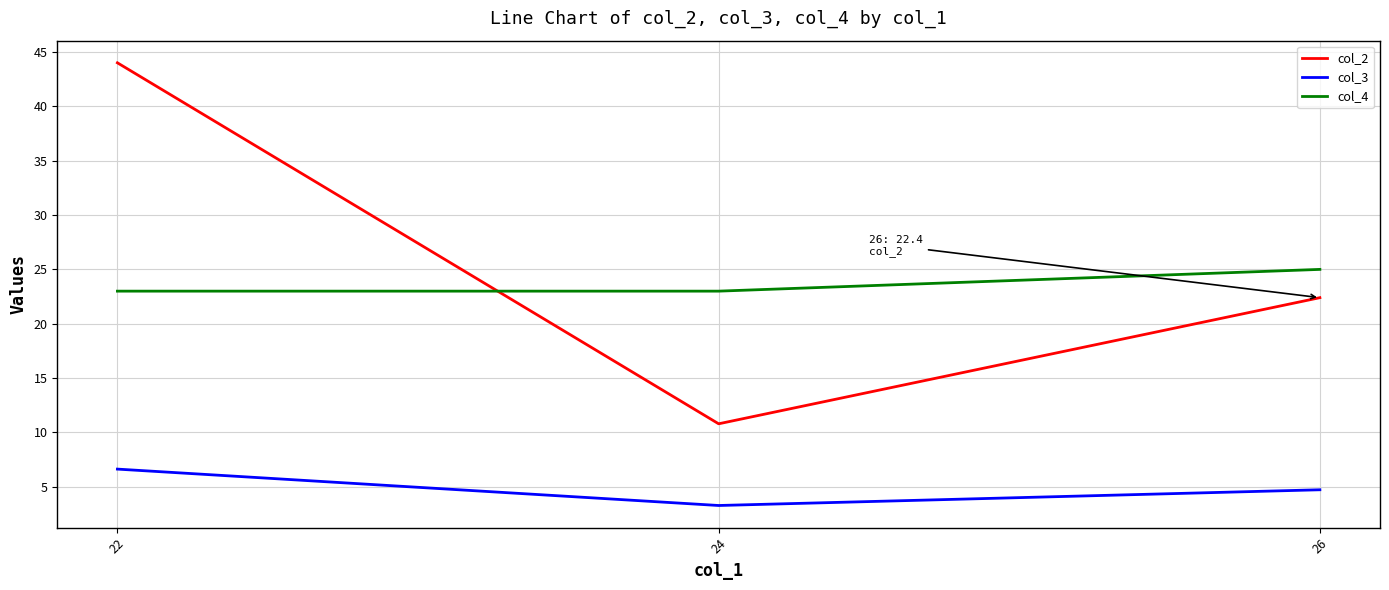

Which series changed the most between 22 and 26?

col_2